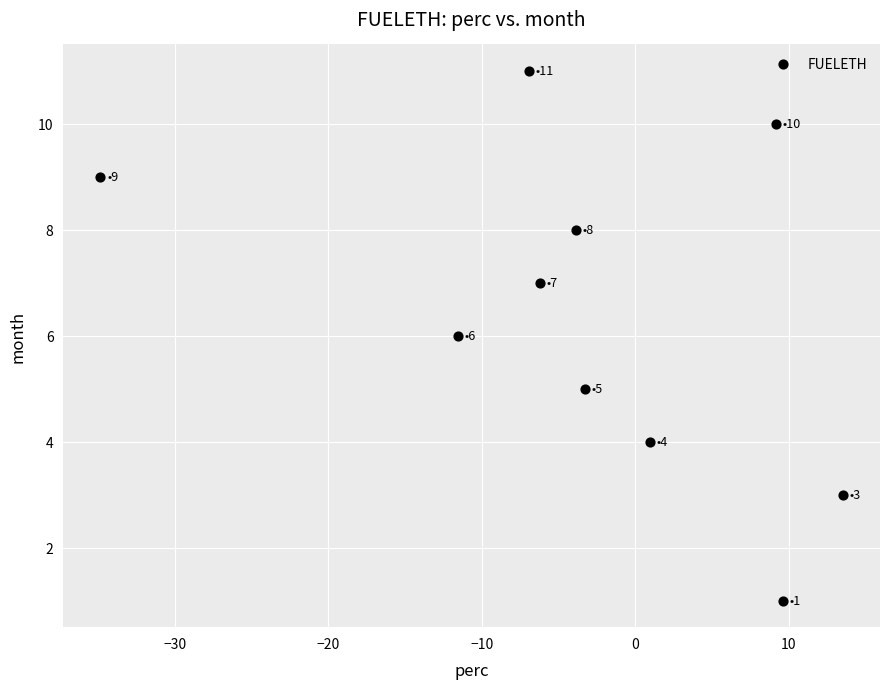

What is the average Y value?

6